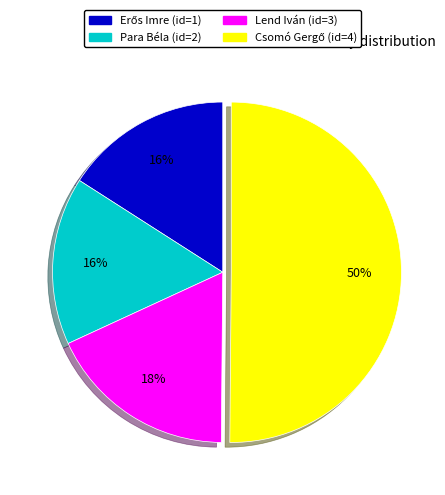

How many segments does this pie chart have?

4